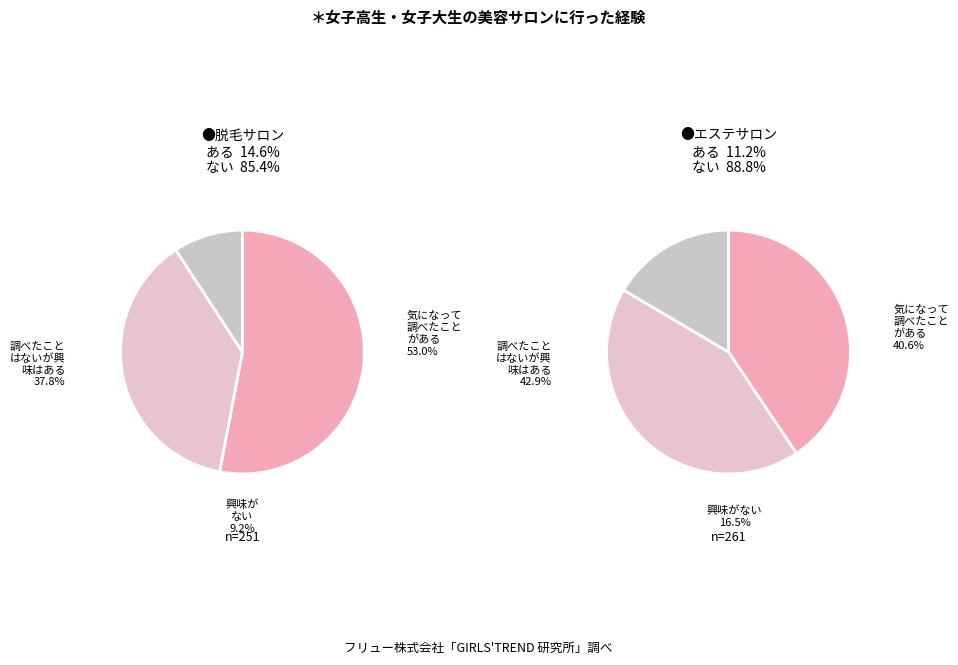

True or false: 3 accounts for 12% of the total.

False